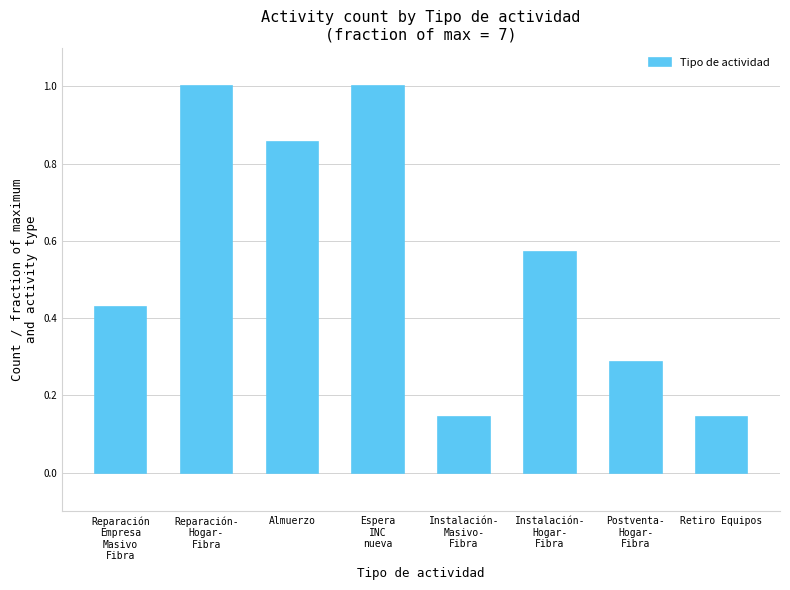

What is the label of the 3rd bar from the left?

Almuerzo